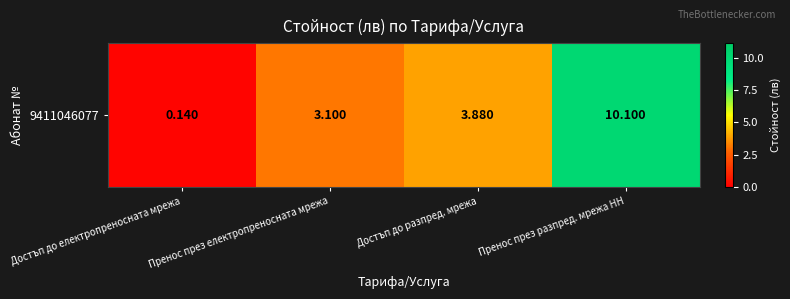

What is the greatest value displayed?

10.1